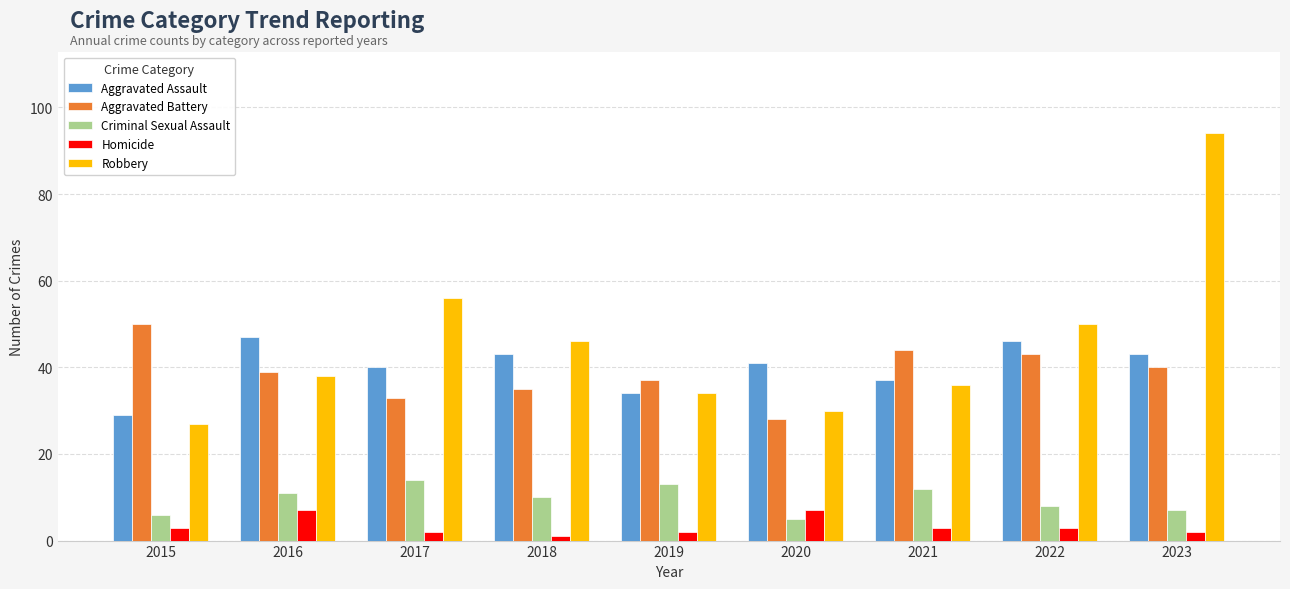

What is the average value of the Robbery series?

46